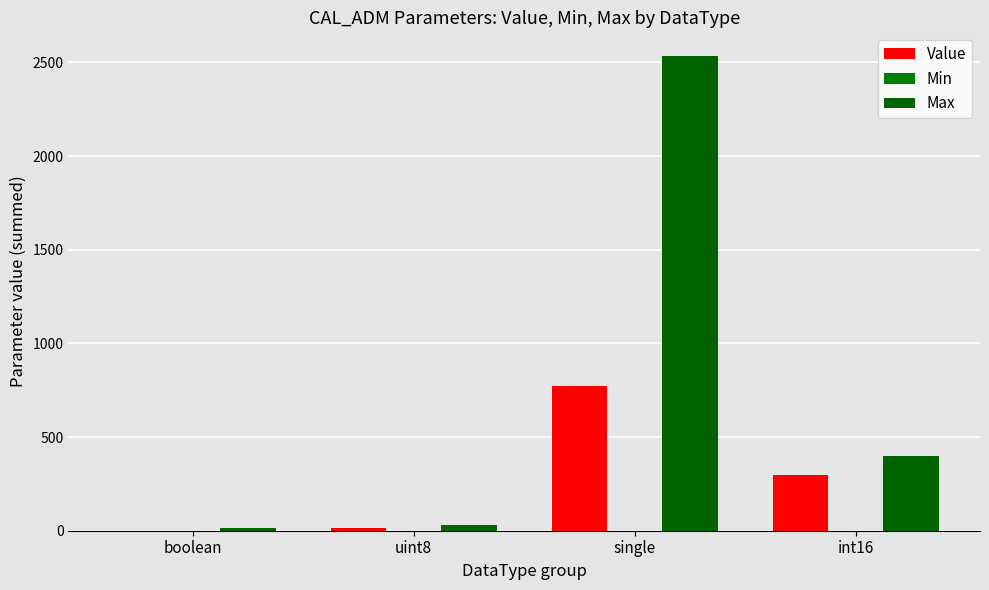

What is the label of the 1st bar from the right?

int16